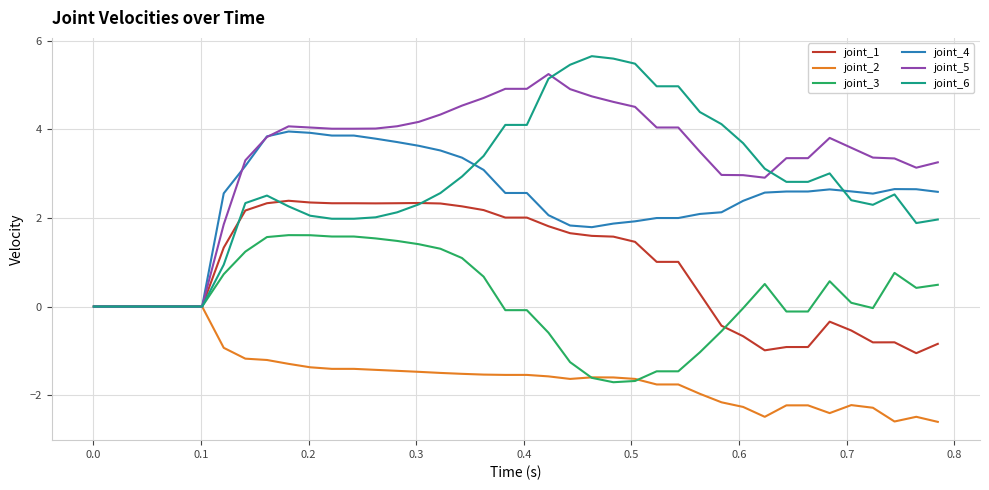

Which series has the largest total across all categories?

joint_5